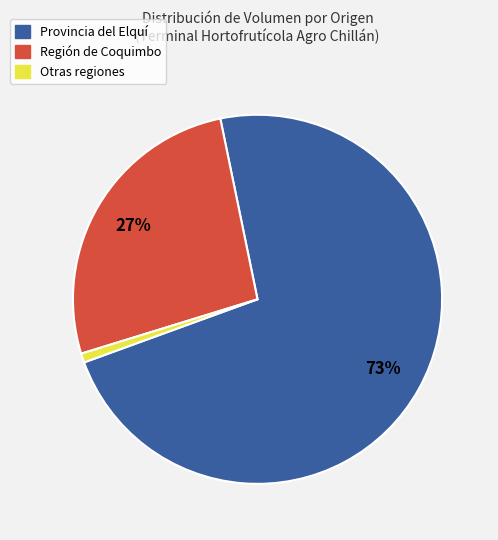

What is the ratio of the value at Provincia del Elquí to the value at Región de Coquimbo?

2.7